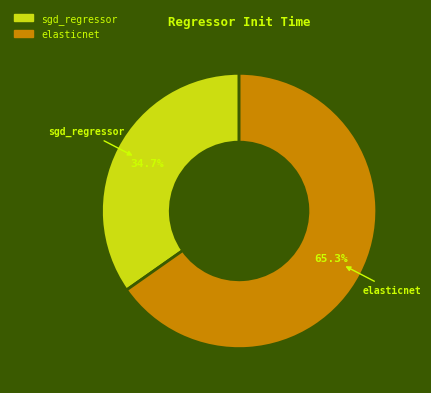

Which slice is the smallest?

sgd_regressor